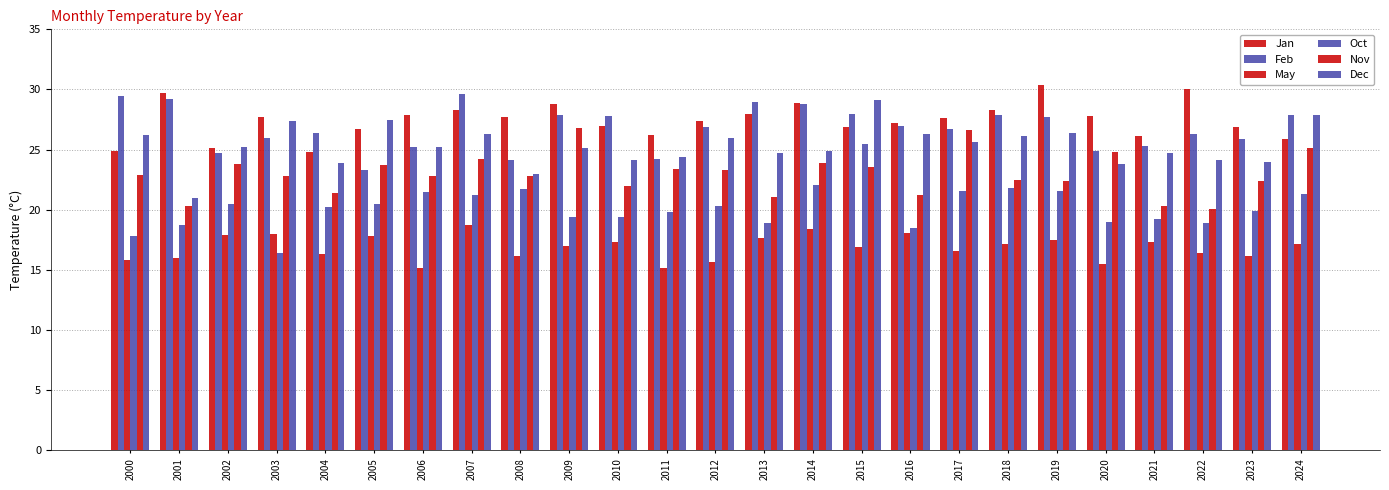

At which category is the sum across all series the highest?

2015